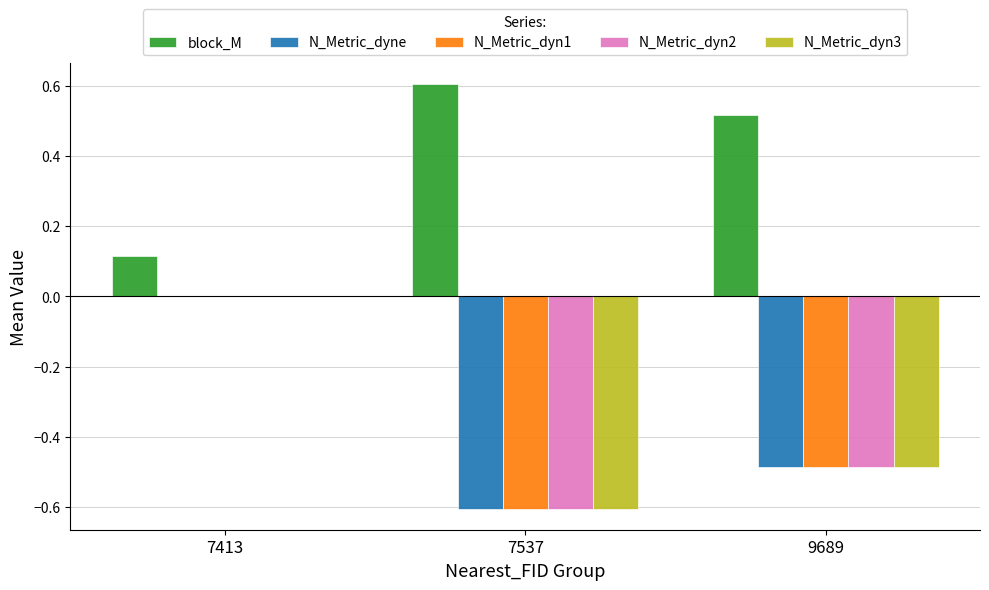

Is it true that N_Metric_dyn3 equals -0.6 at 7537?

True